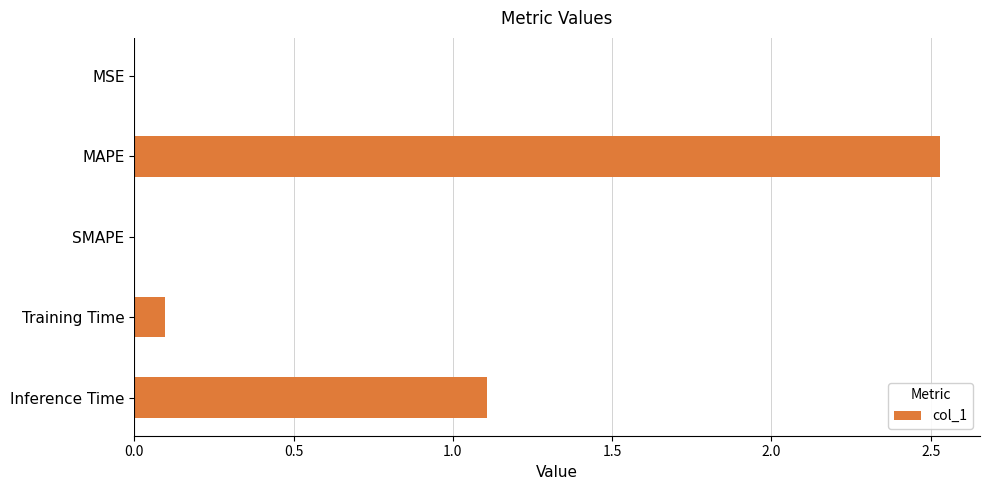

True or false: the data shows 0.9 at SMAPE.

False